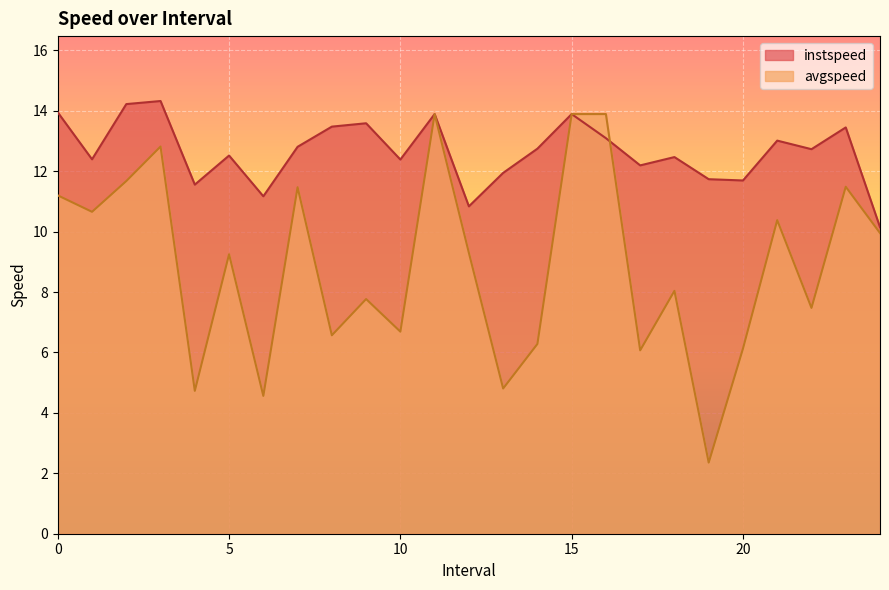

Which series has the largest total across all categories?

instspeed